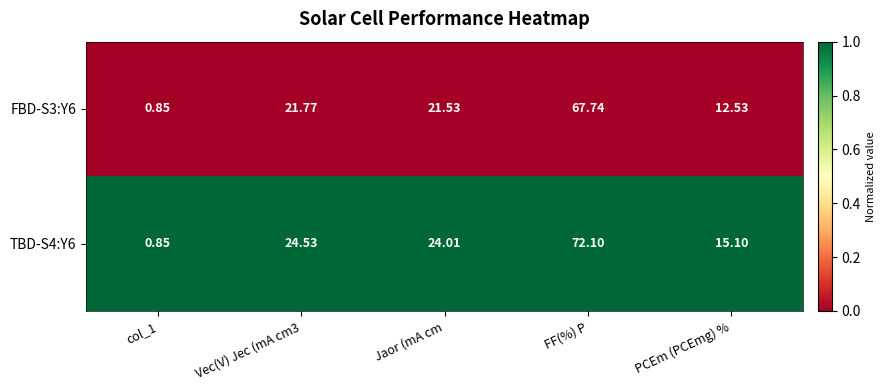

Which category has the highest value in the FBD-S3:Y6 series?

FF(%) P